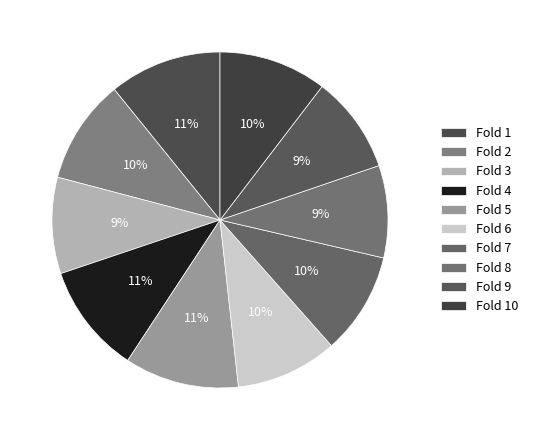

Count the number of slices in the pie.

10